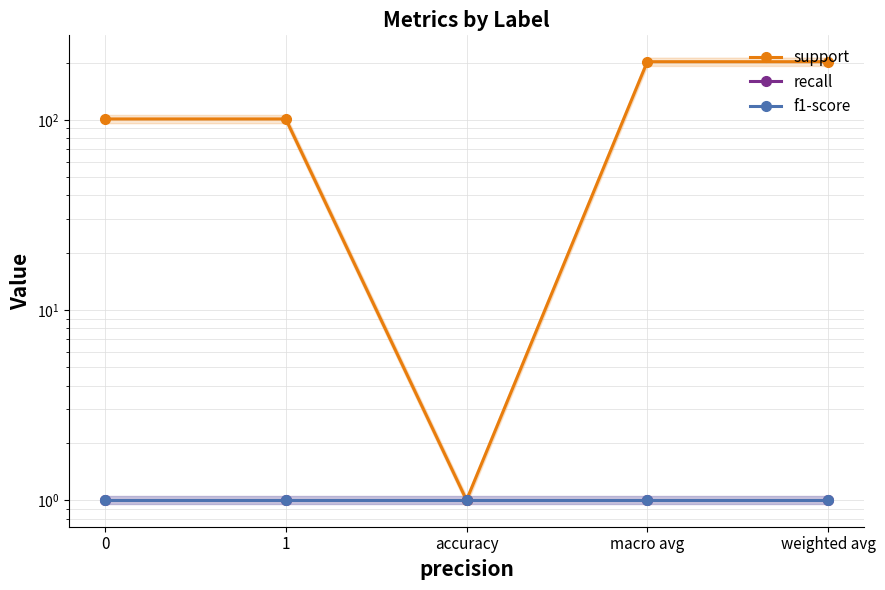

Which series has the largest range (max minus min)?

support